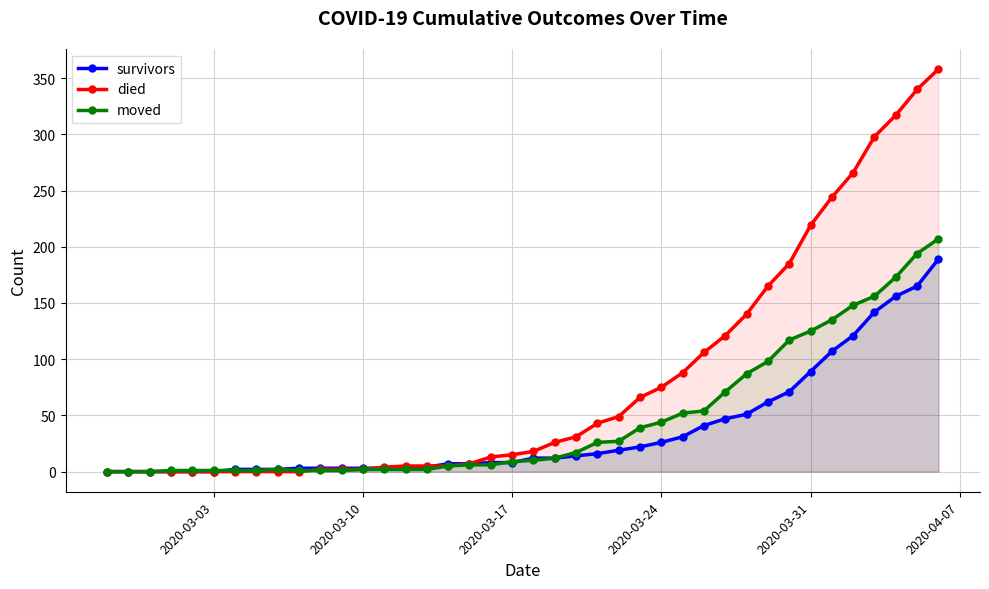

What is the difference between the second highest and second lowest values in the died series?

340